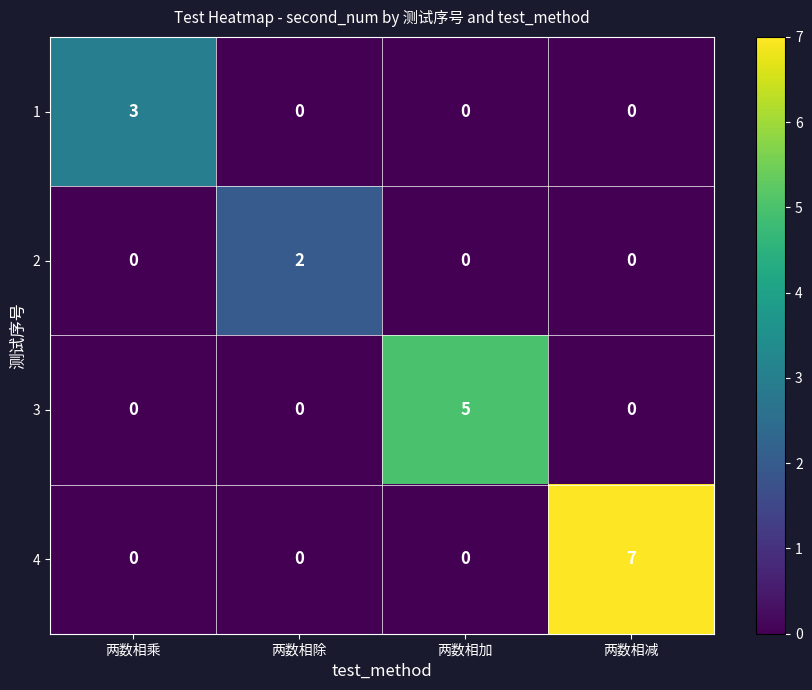

What is the total value across all series at 两数相乘?

3